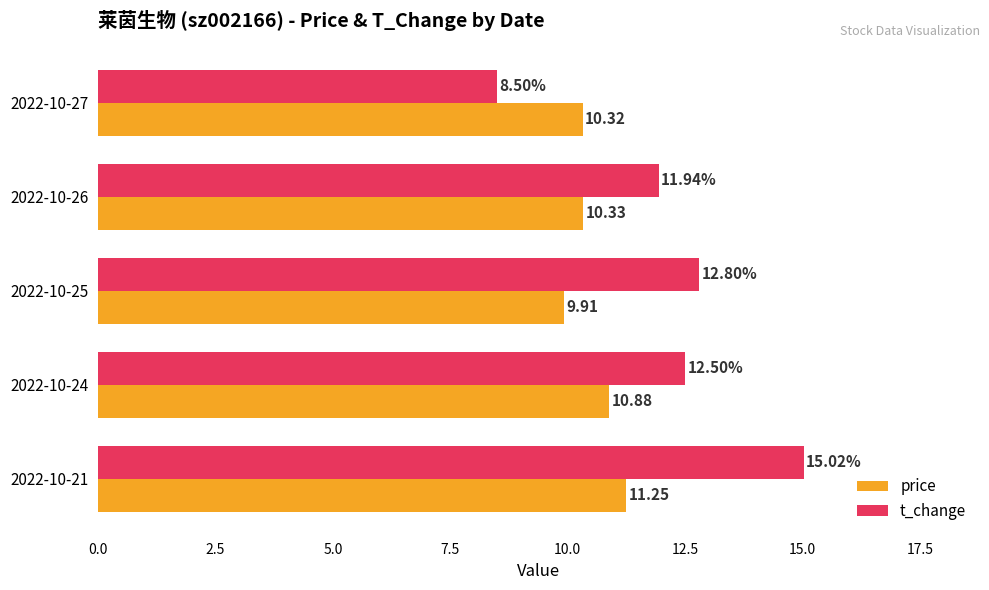

What is the spread (max minus min) of values at 2022-10-24?

1.6